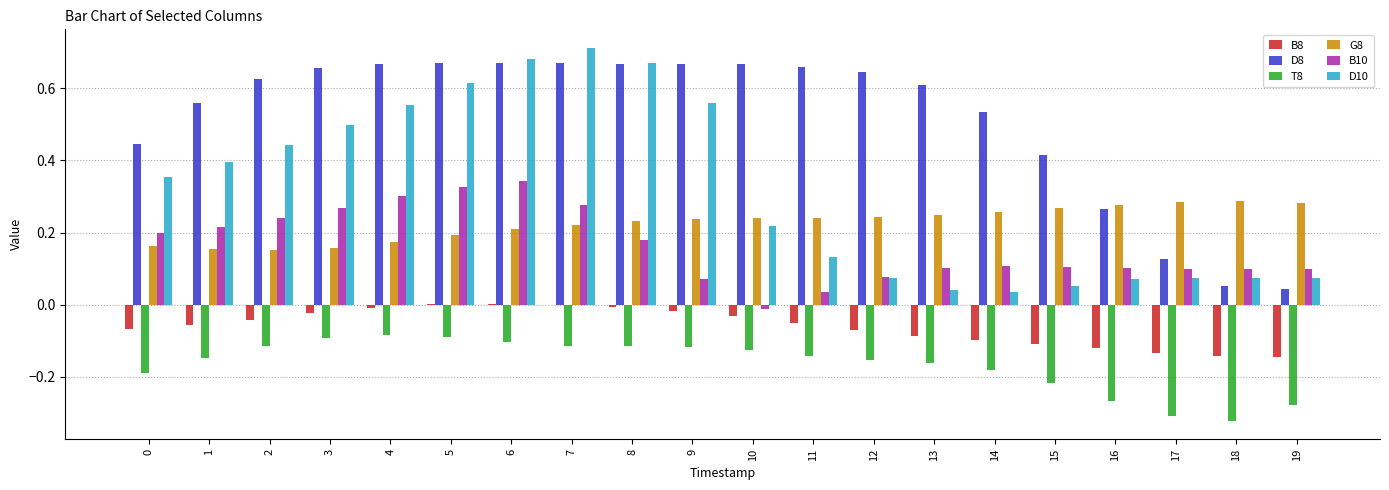

Is the value of B8 at 13 greater than the value of D10 at 8?

No